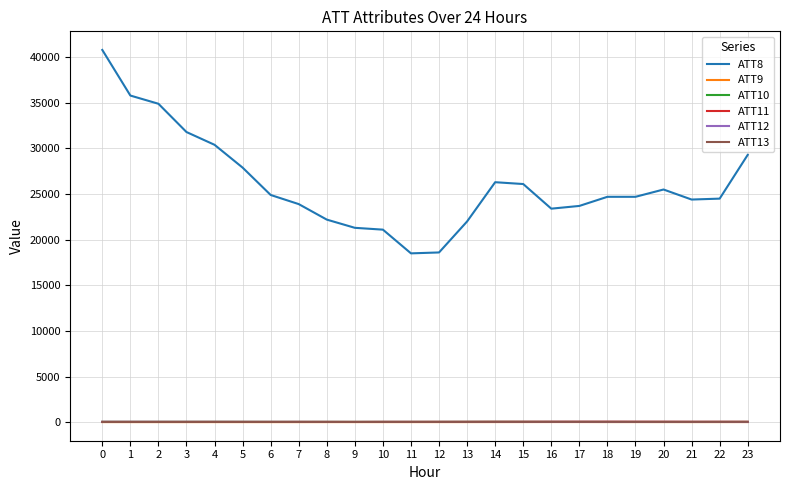

Which series has the largest total across all categories?

ATT8